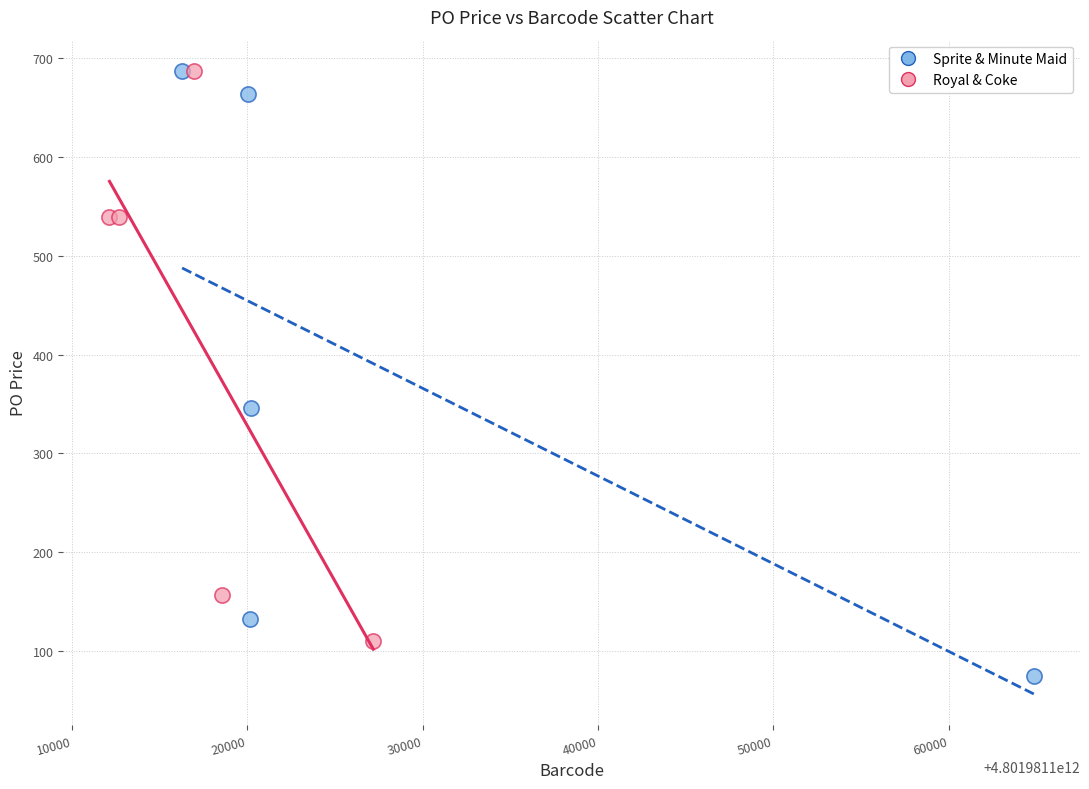

What are all the series names shown in the legend?

Sprite & Minute Maid, Royal & Coke